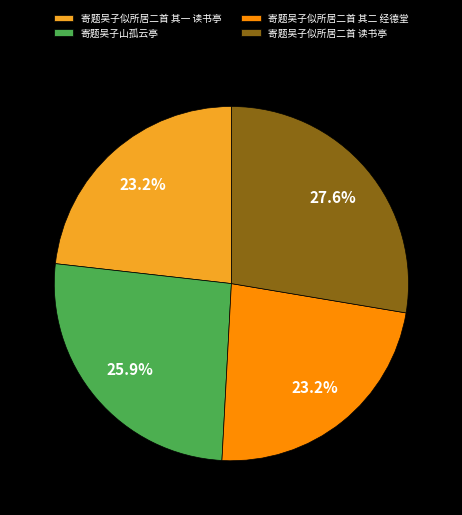

The 寄题吴子山孤云亭 slice represents 41% of the pie. True or false?

False